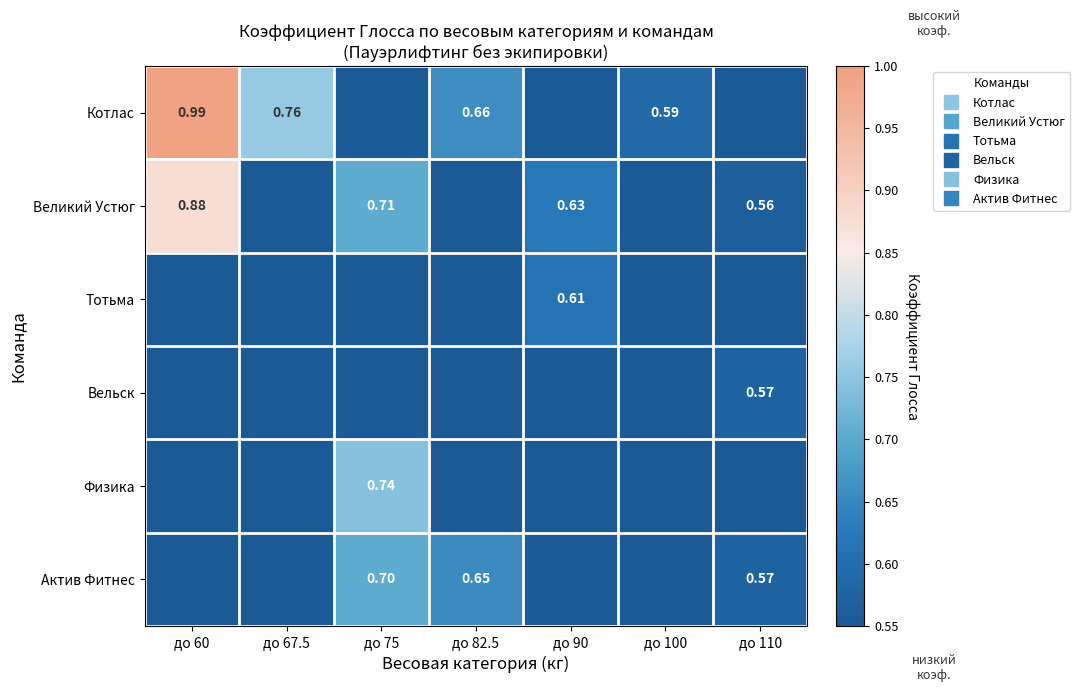

Which series has the largest range (max minus min)?

Котлас